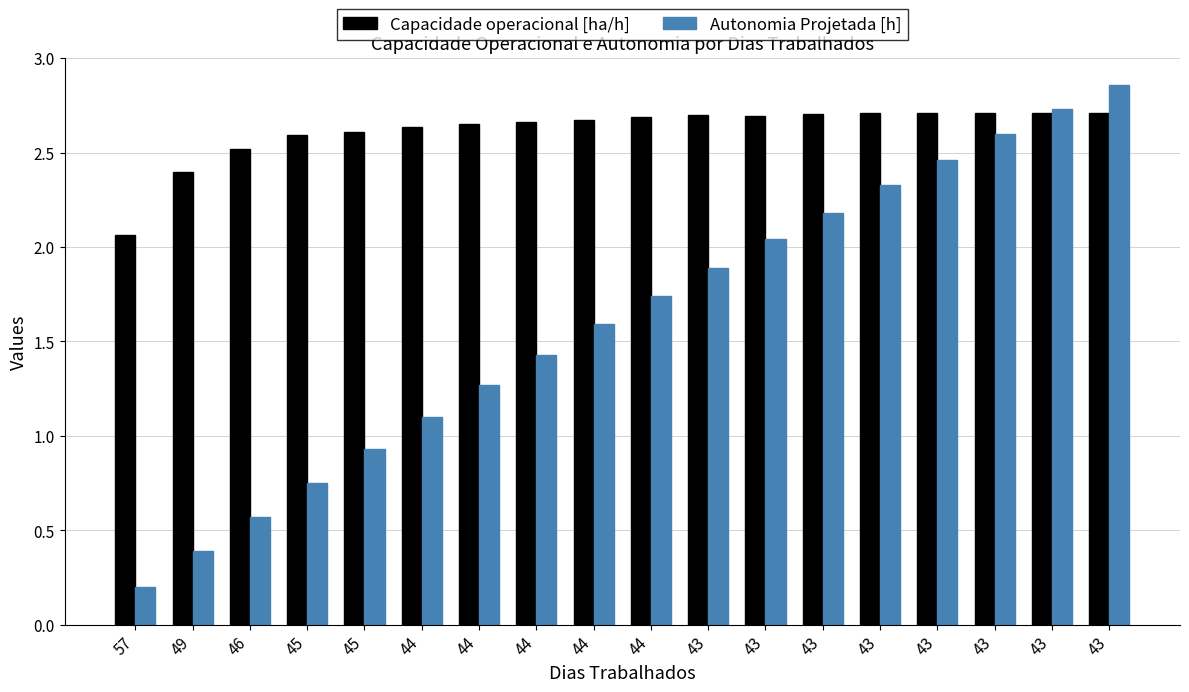

Reading left to right, list all the values displayed in this chart.

Capacidade operacional [ha/h]: 57=2.1	49=2.4	46=2.5	45=2.6	45=2.6	44=2.6	44=2.7	44=2.7	44=2.7	44=2.7	43=2.7	43=2.7	43=2.7	43=2.7	43=2.7	43=2.7	43=2.7	43=2.7
Autonomia Projetada [h]: 57=0.2	49=0.4	46=0.6	45=0.8	45=0.9	44=1.1	44=1.3	44=1.4	44=1.6	44=1.7	43=1.9	43=2.0	43=2.2	43=2.3	43=2.5	43=2.6	43=2.7	43=2.9